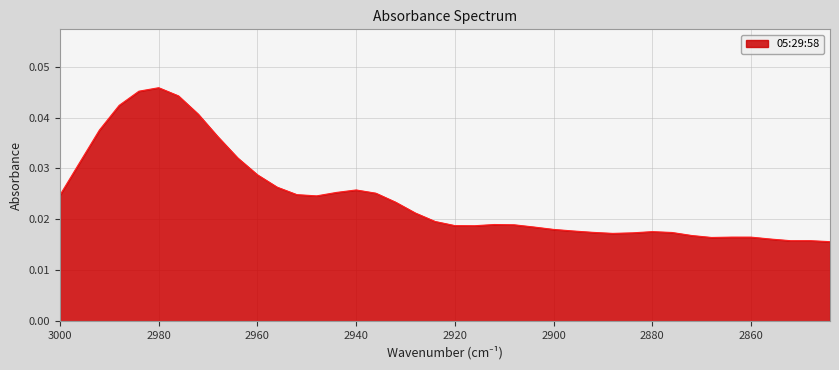

Which category has the lowest value across all series?

2844